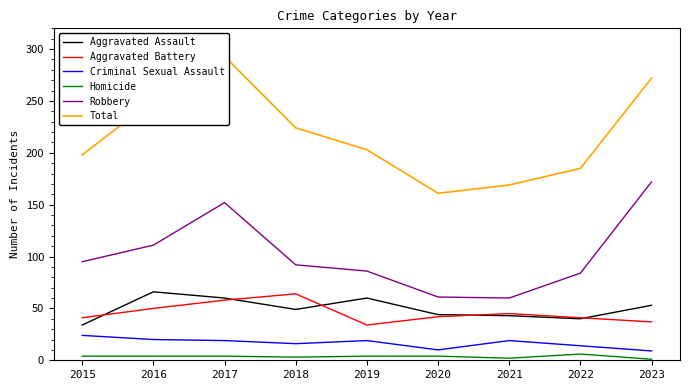

List the series in order of their peak value, highest first.

Total, Robbery, Aggravated Assault, Aggravated Battery, Criminal Sexual Assault, Homicide